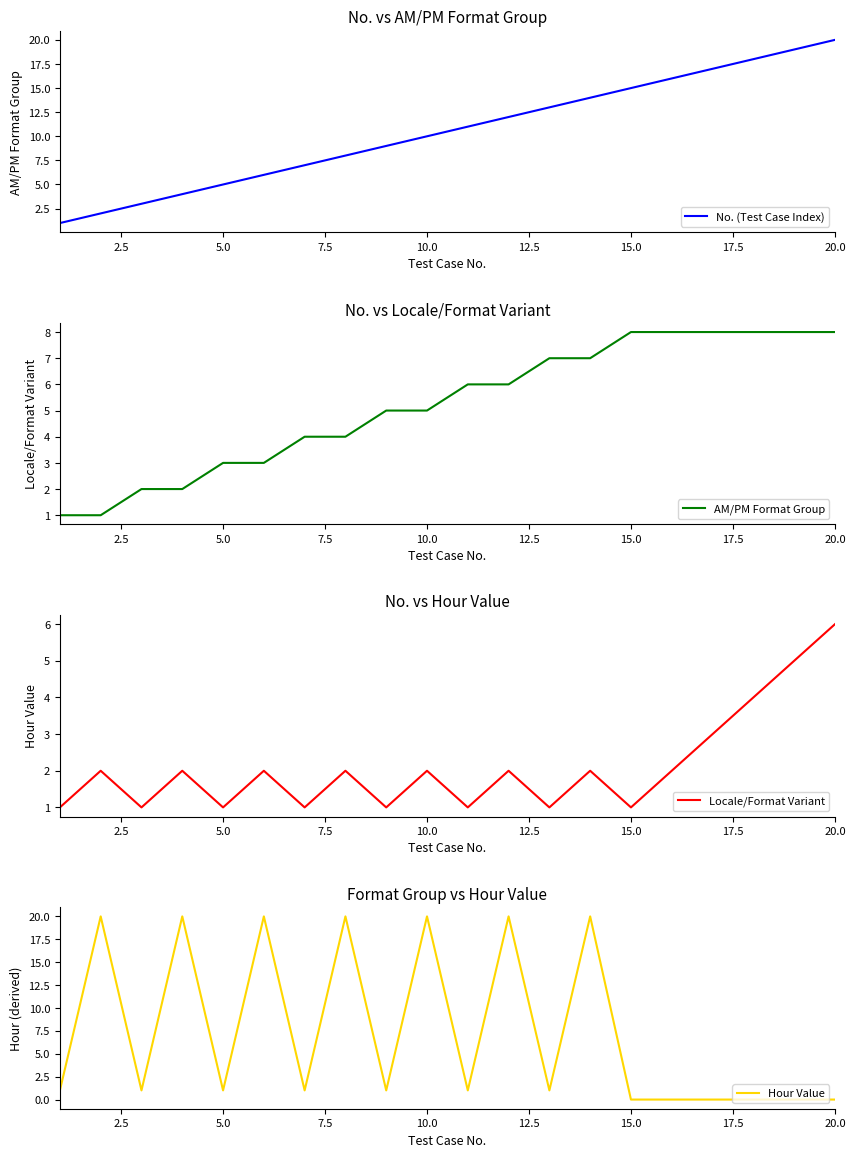

Is it true that No. (Test Case Index) equals 15 at 15.0?

True